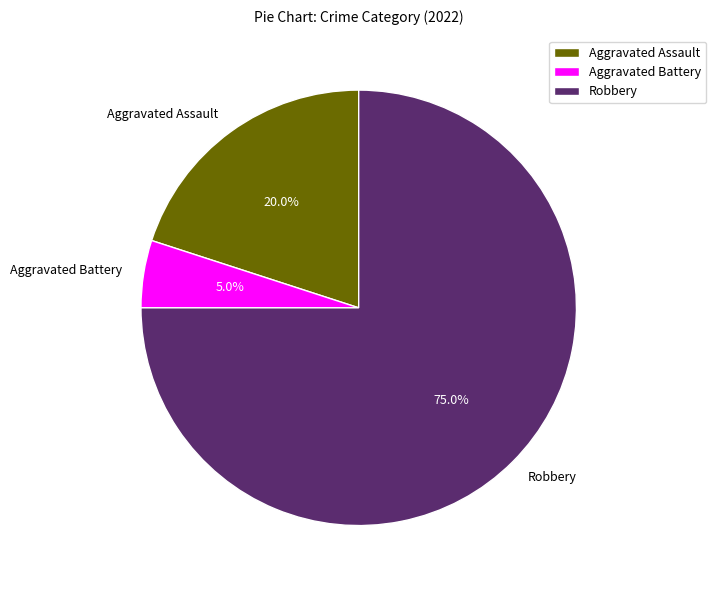

To the nearest percent, what percentage of the pie is Robbery?

75%